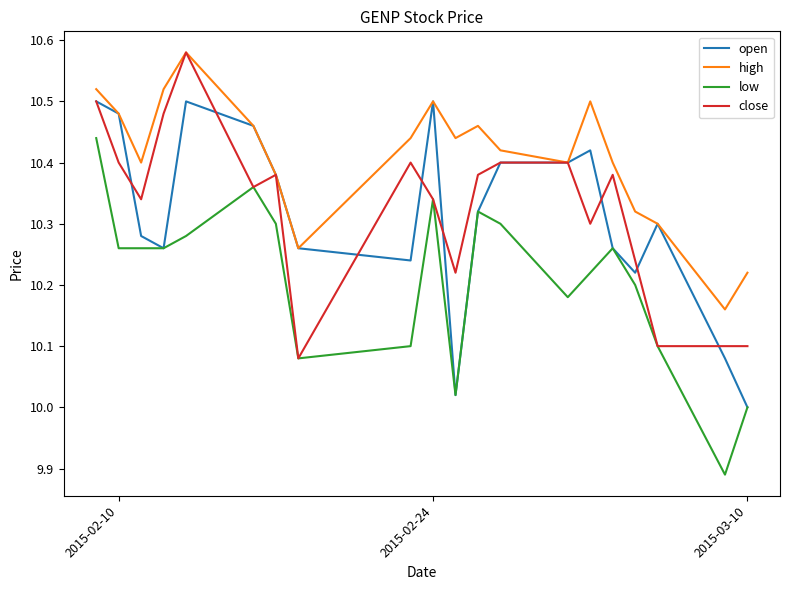

Which series has the largest total across all categories?

high